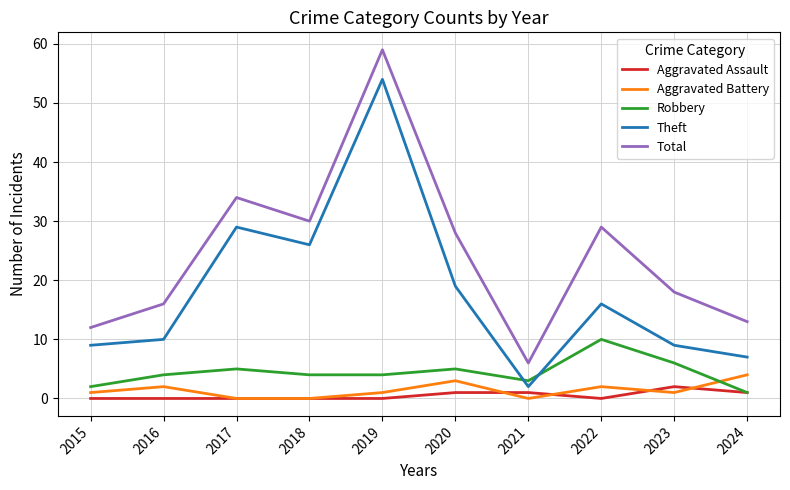

The Total series shows 13 at 2024. True or false?

True